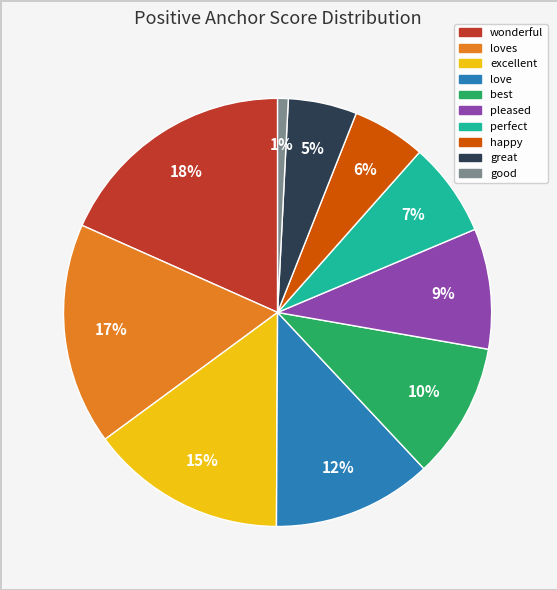

Is there a majority slice in this chart?

No